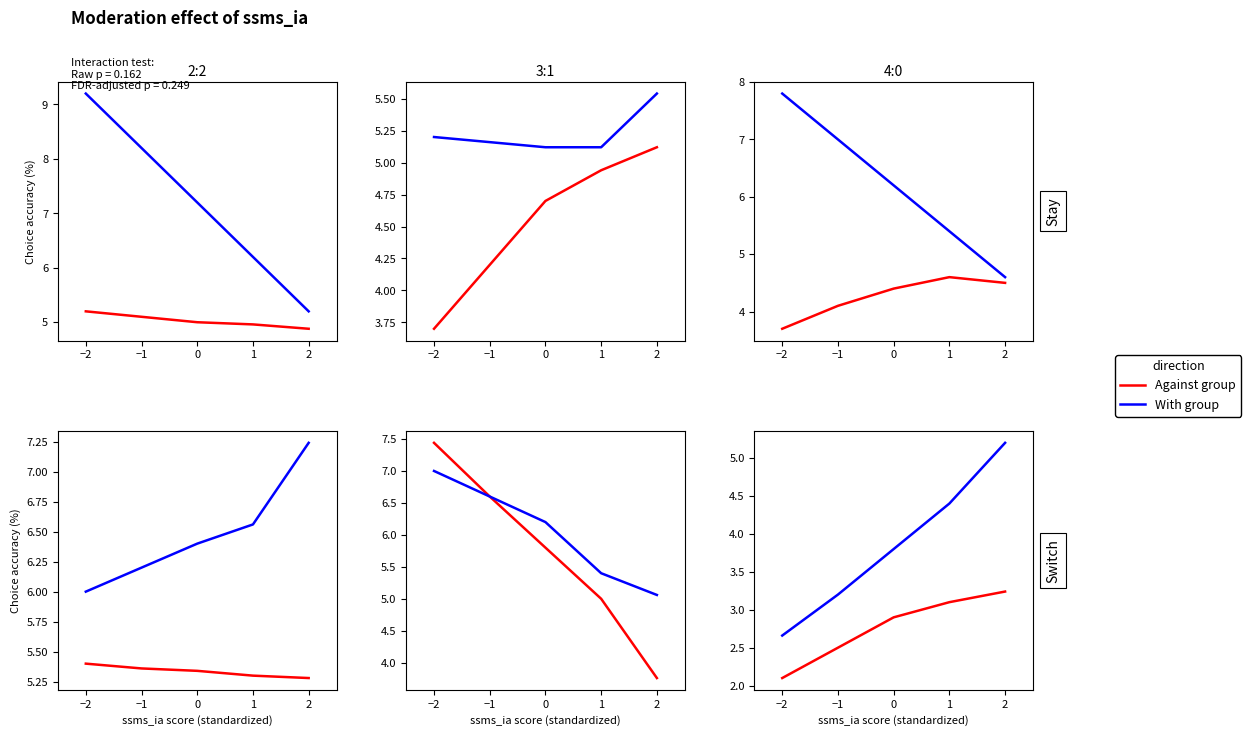

What is the label of the 4th point from the left?

1